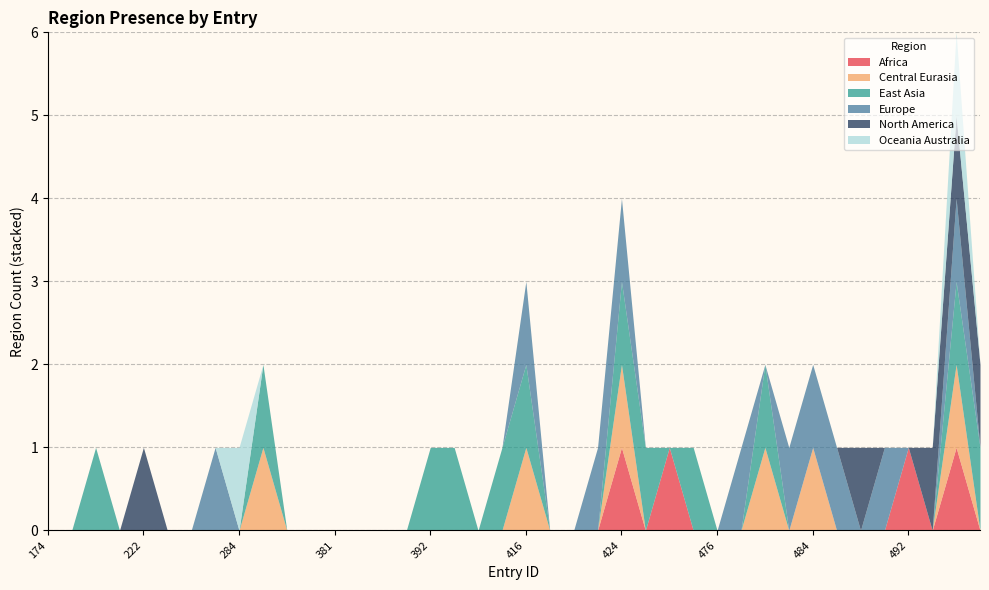

What is the total value across all series at 486?

1